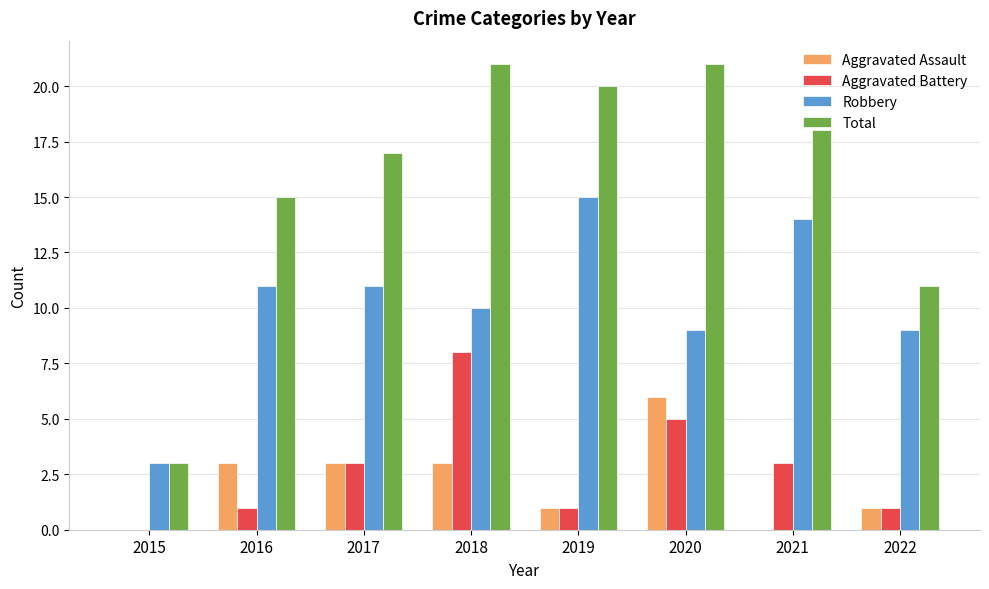

What is the average value of the Aggravated Battery series?

3